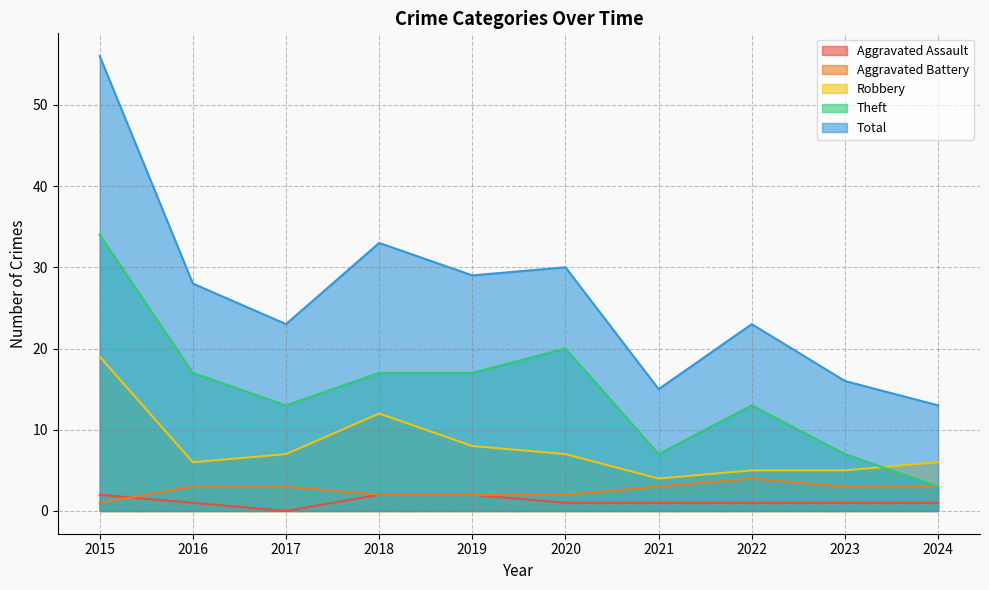

At which label does Robbery reach its minimum?

2021